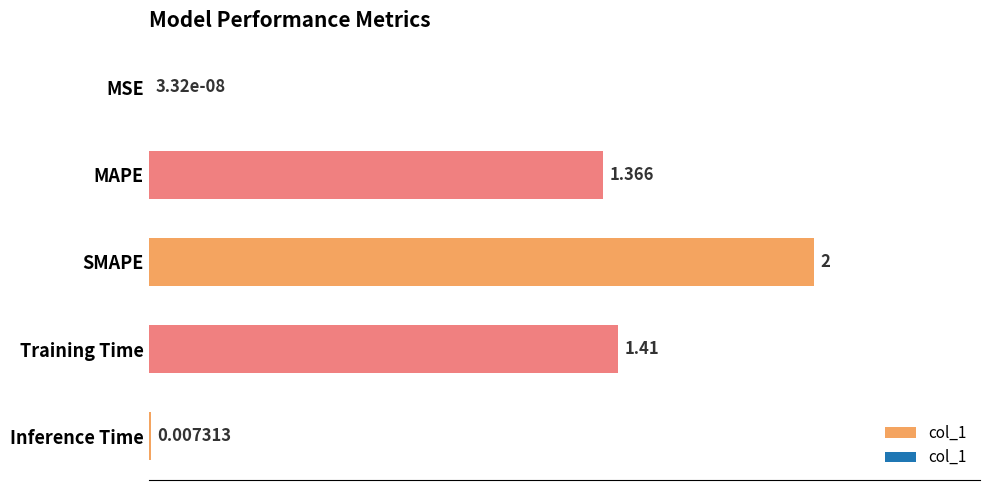

Which label corresponds to the largest value in the chart?

SMAPE